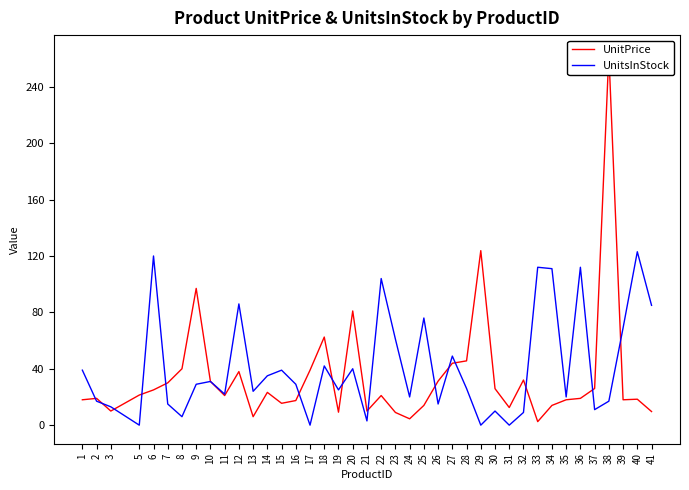

Does the chart display data point markers on the line(s)?

No